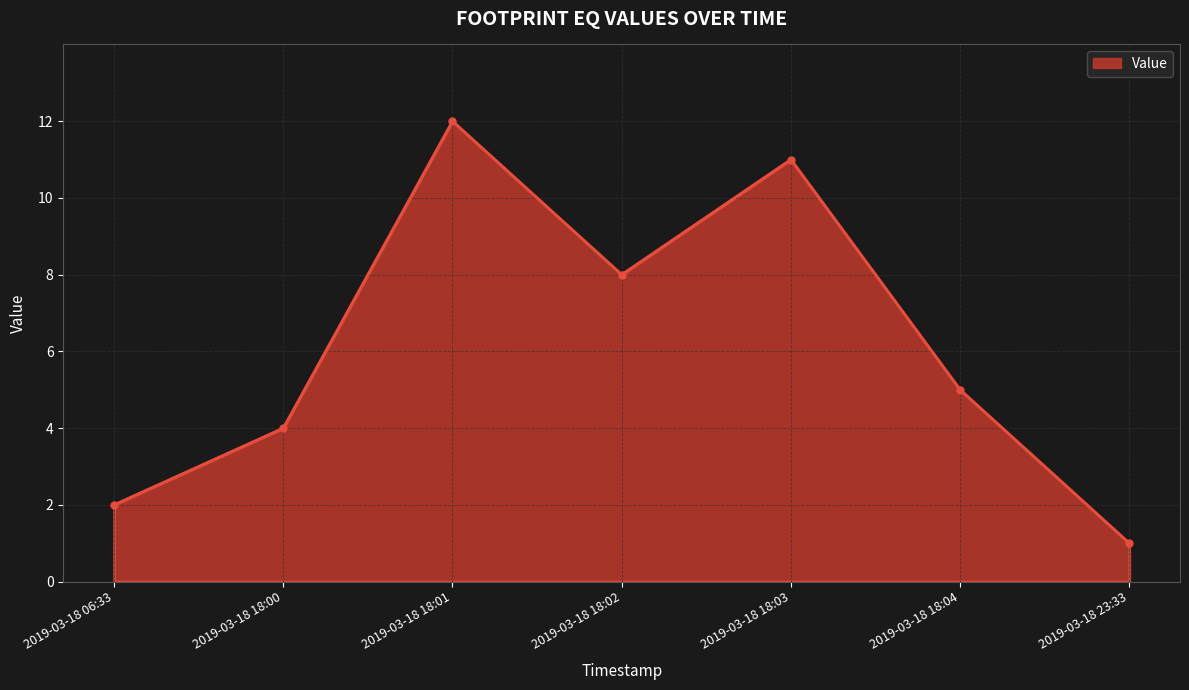

Reading left to right, transcribe all the data shown in this chart.

2	4	12	8	11	5	1